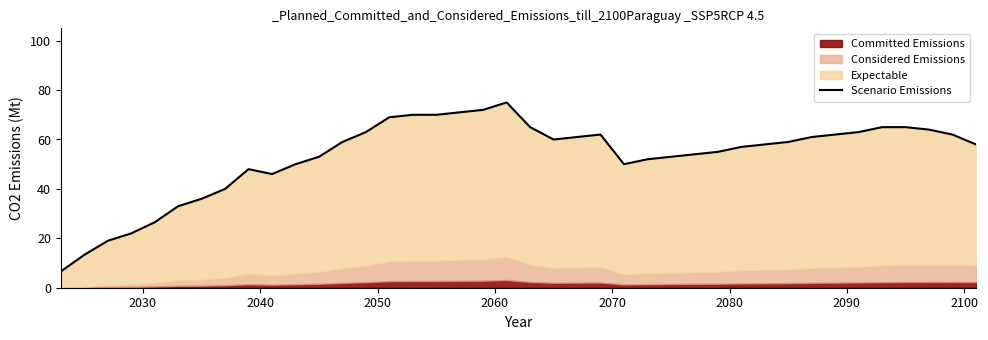

Which category has the lowest value across all series?

2030